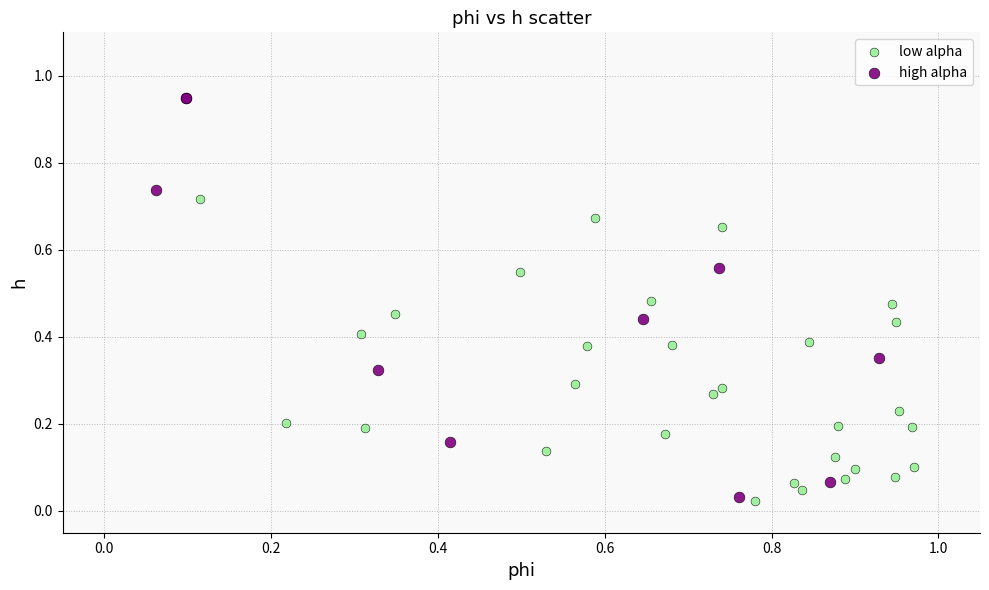

Which series has the widest spread of Y values?

high alpha